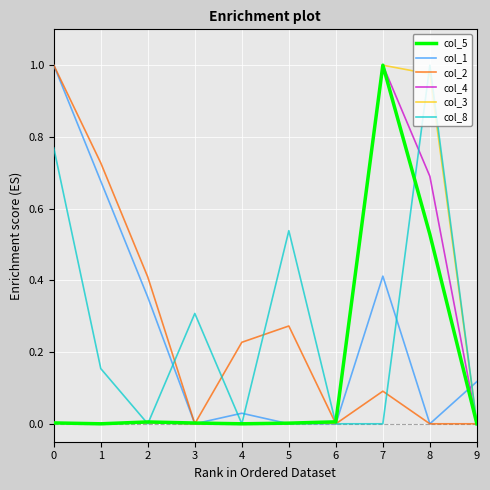

What is the total value across all series at 1?

1.6